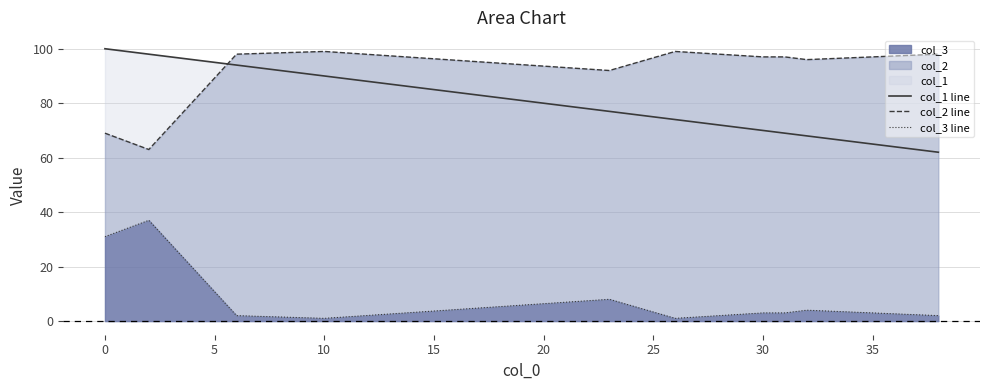

How many series are shown in this chart?

3